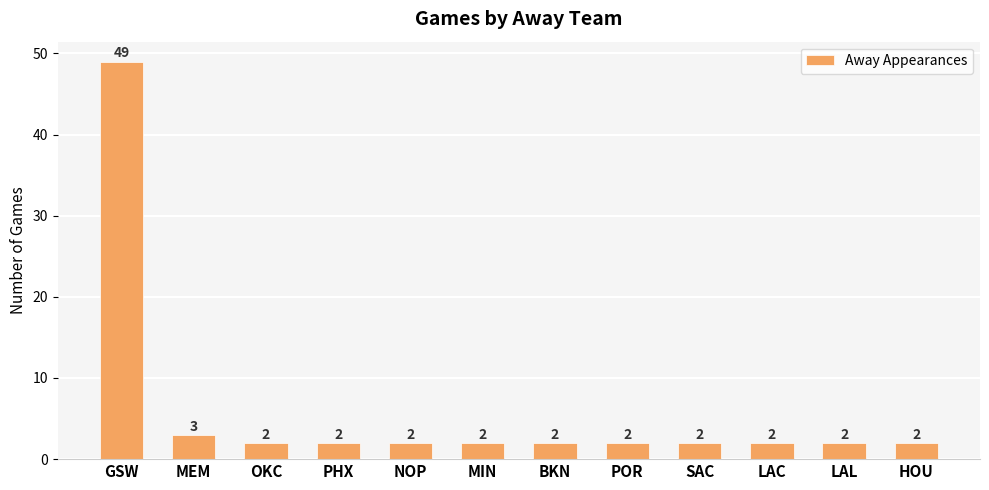

Which category has the highest value across all series?

GSW